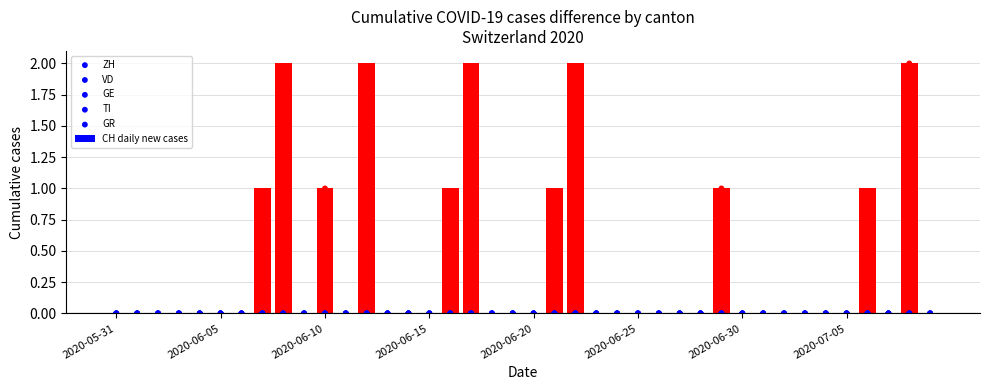

What is the sum of all CH daily new cases values?

16